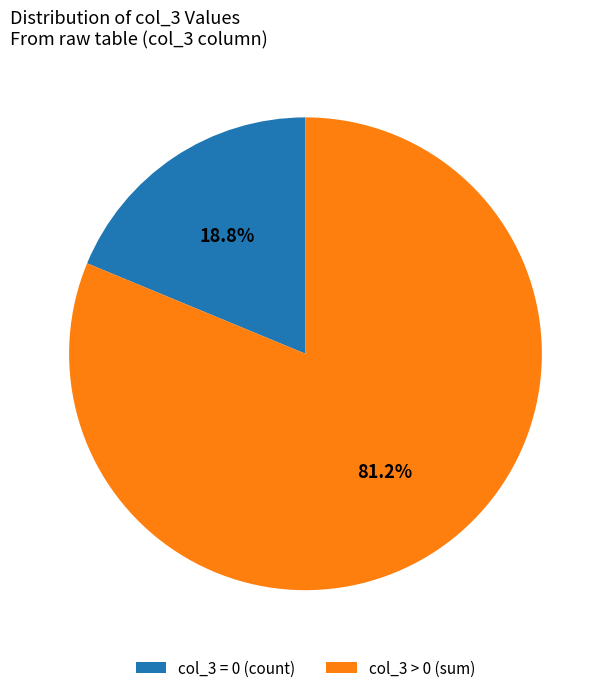

What is the smallest slice in the pie chart?

col_3 = 0 (count)